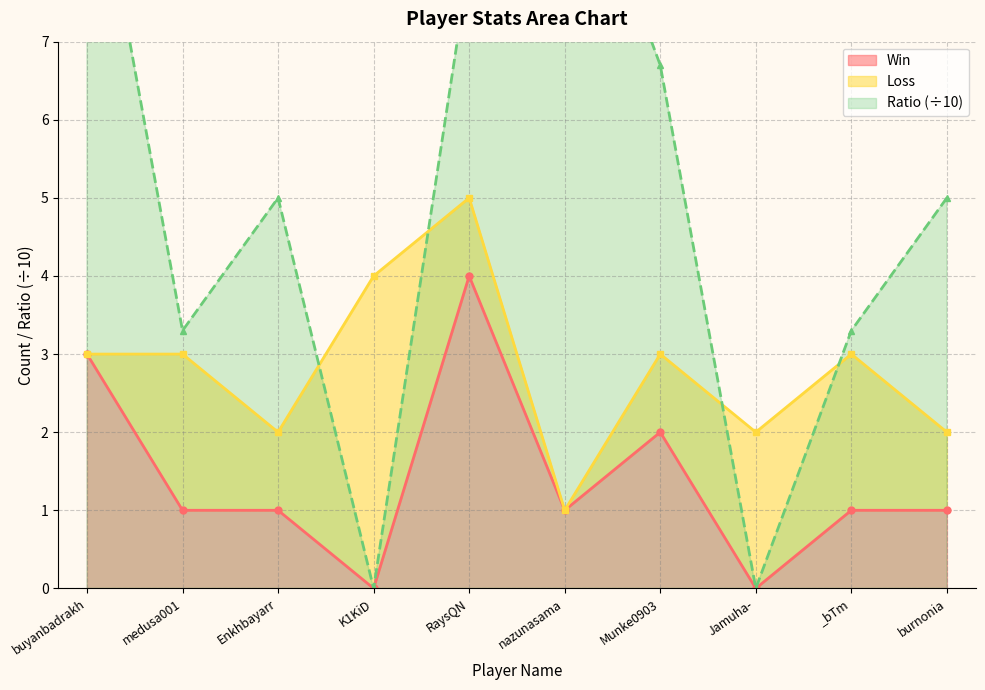

In Win, how many points are higher than both neighbors (excluding endpoints)?

2